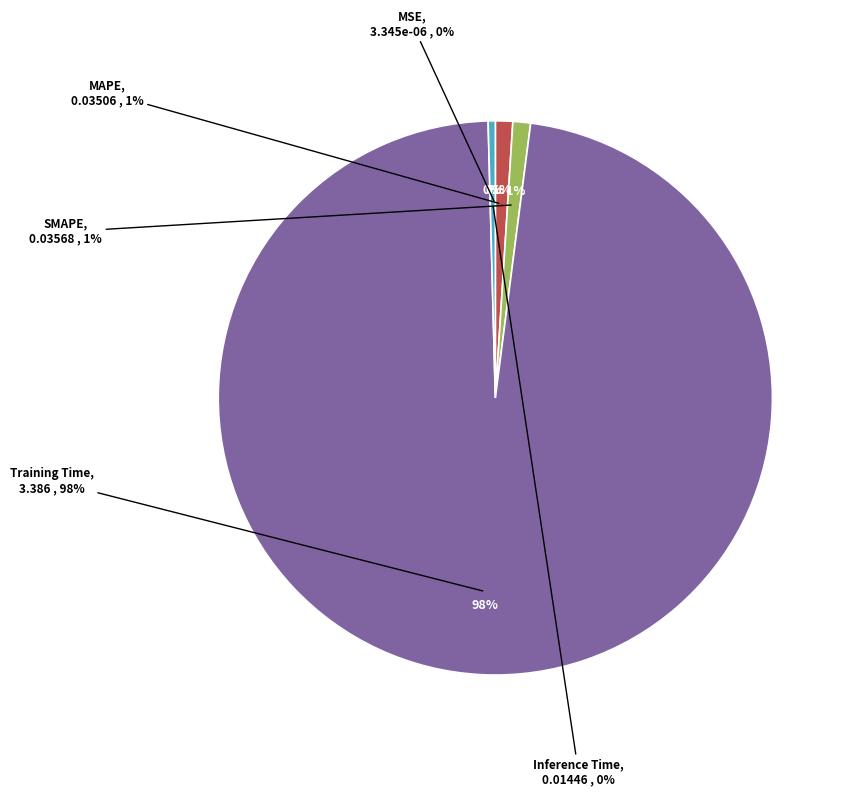

What is the total percentage of Training Time and Inference Time?

98.0%